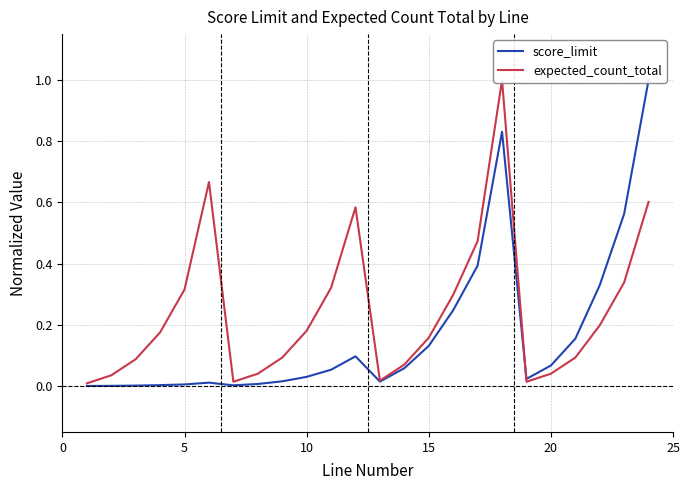

Reading left to right, what are all the values shown in this chart?

score_limit: 0.0	0.0	0.0	0.0	0.0	0.0	0.0	0.0	0.0	0.0	0.1	0.1	0.0	0.1	0.1	0.2	0.4	0.8	0.0	0.1	0.2	0.3	0.6	1.0
expected_count_total: 0.0	0.0	0.1	0.2	0.3	0.7	0.0	0.0	0.1	0.2	0.3	0.6	0.0	0.1	0.2	0.3	0.5	1.0	0.0	0.0	0.1	0.2	0.3	0.6